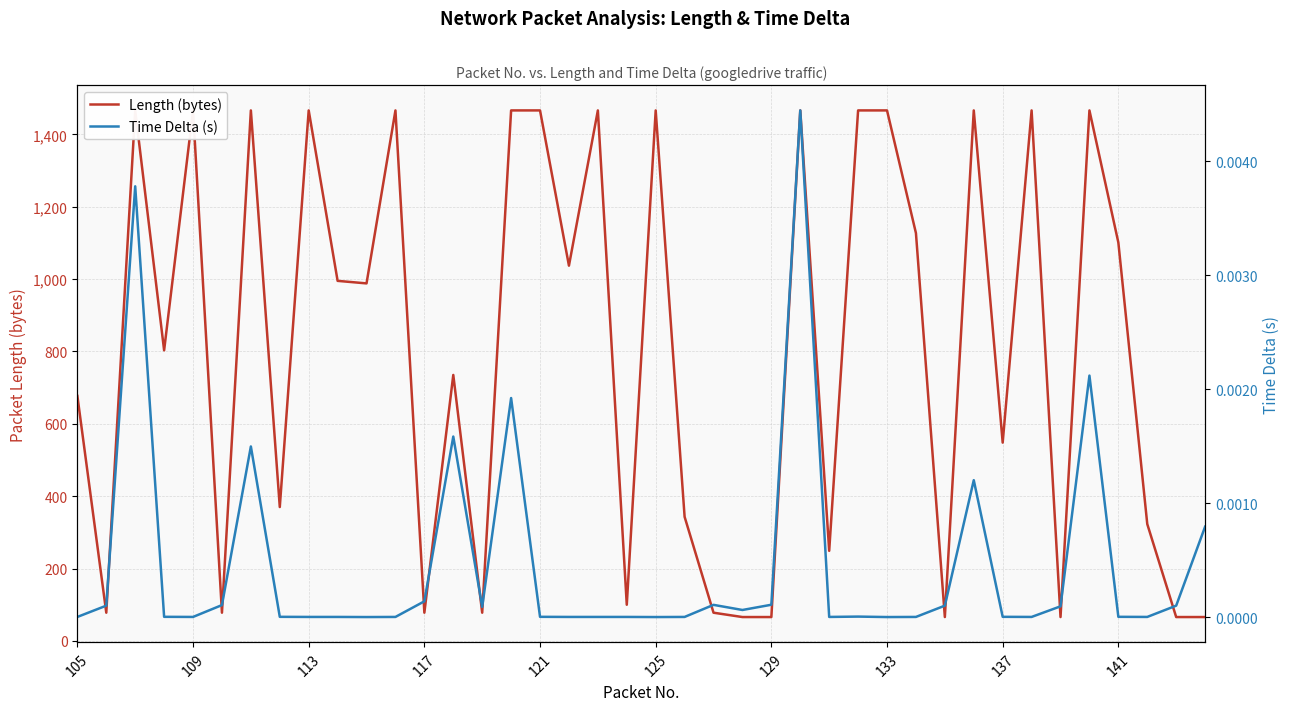

List the series in order of their peak value, highest first.

Length (bytes), Time Delta (s)